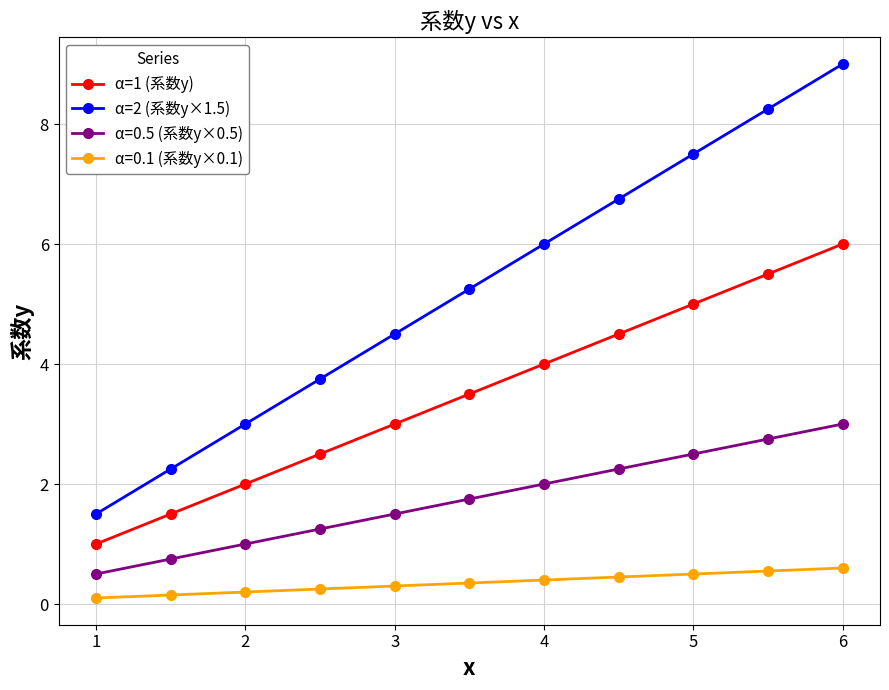

Rank the series by their average value, from highest to lowest.

α=2 (系数y×1.5), α=1 (系数y), α=0.5 (系数y×0.5), α=0.1 (系数y×0.1)